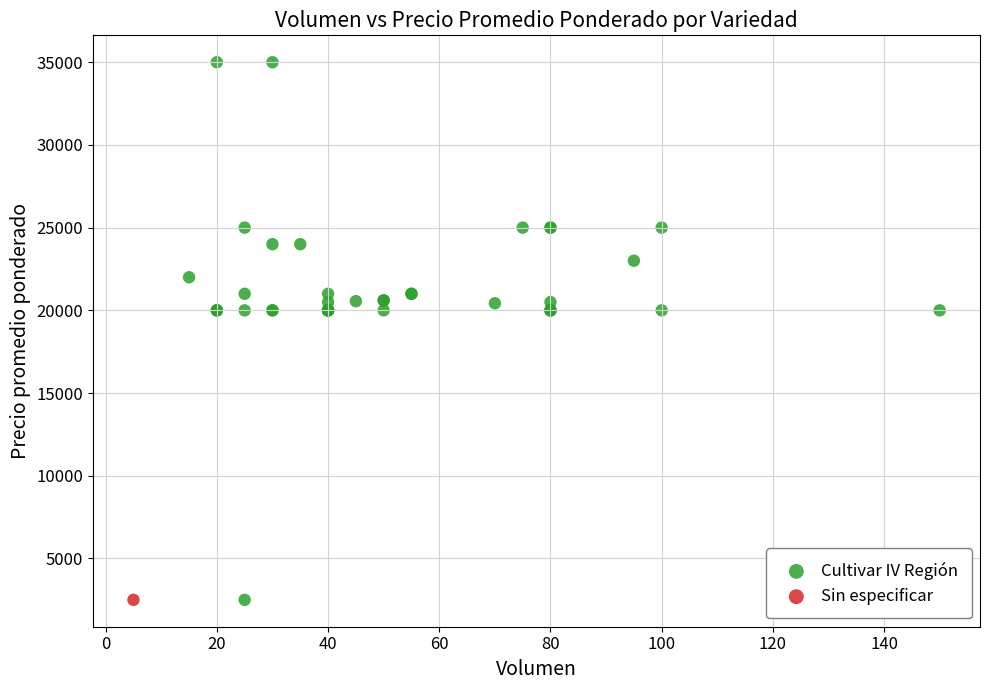

What are all the series names shown in the legend?

Cultivar IV Región, Sin especificar